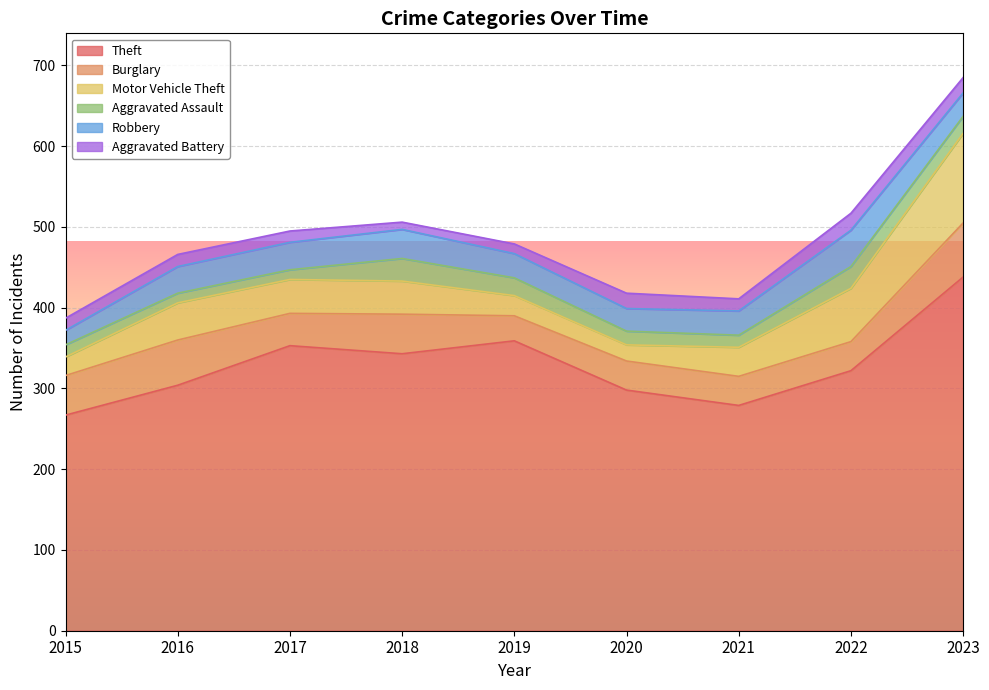

At which label is Theft closest to 352?

2017